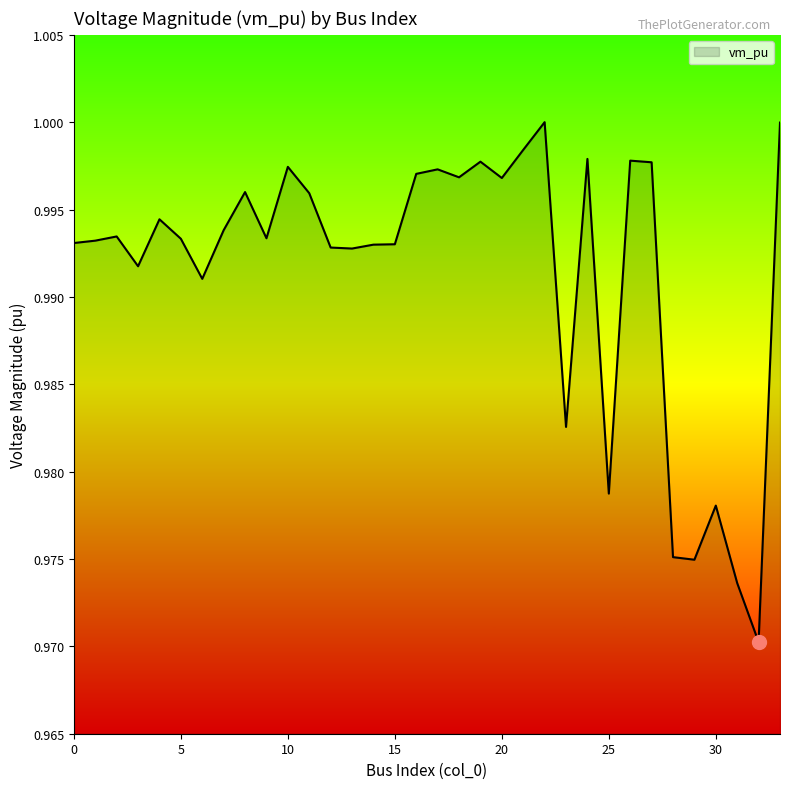

Does the chart display data point markers on the line(s)?

No